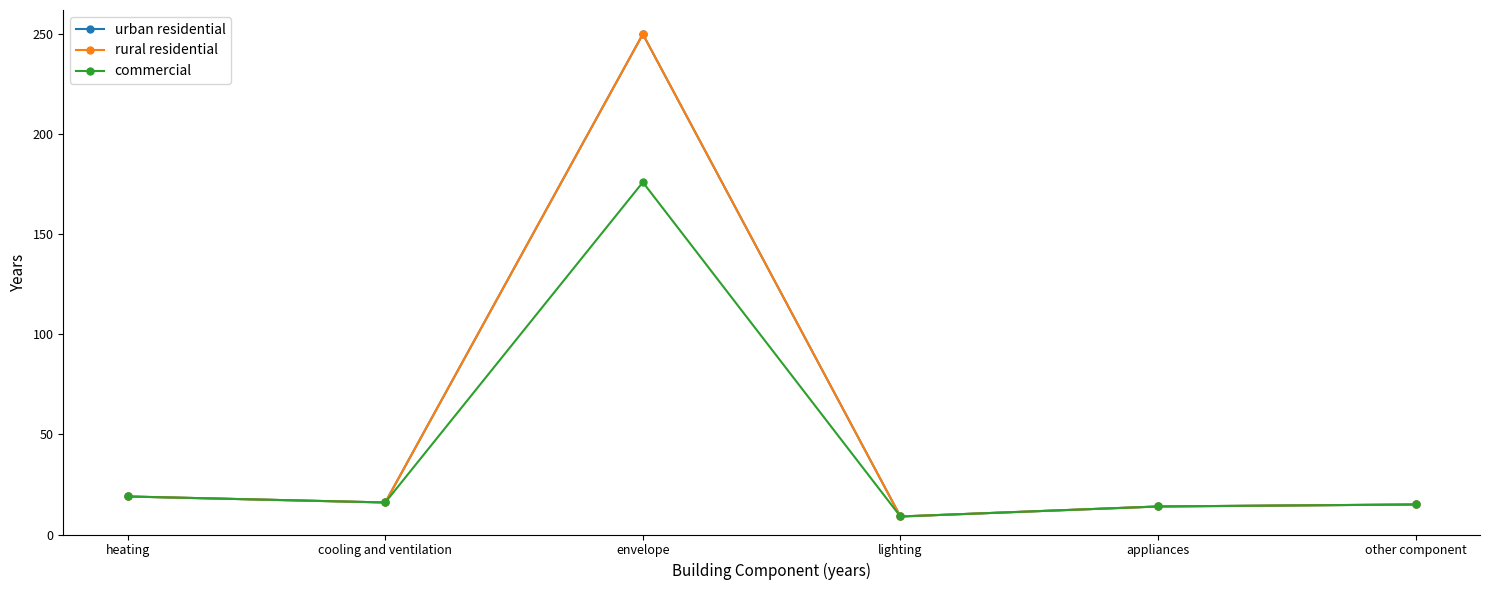

Where is the first local minimum for urban residential?

cooling and ventilation